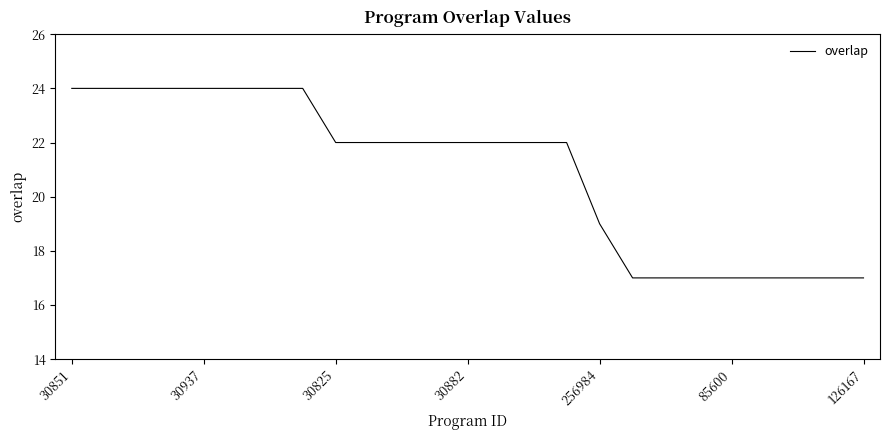

What is the minimum value shown in the chart?

17